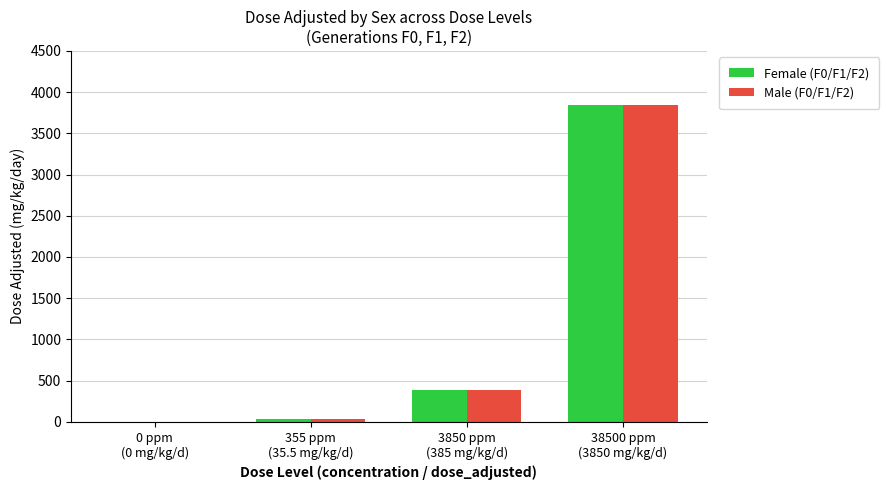

What is the highest value of the Male (F0/F1/F2) series?

3850.0